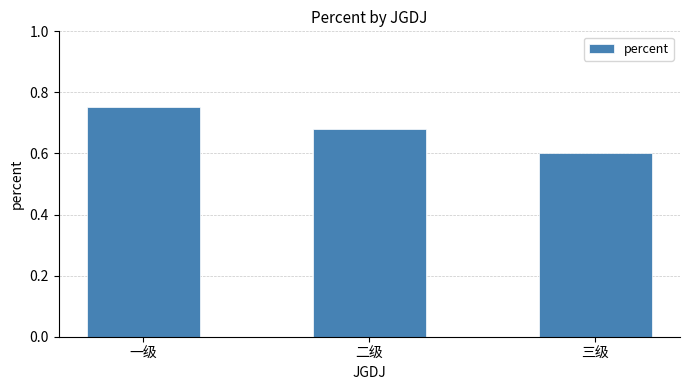

What is the value of the 3rd bar from the left?

0.6